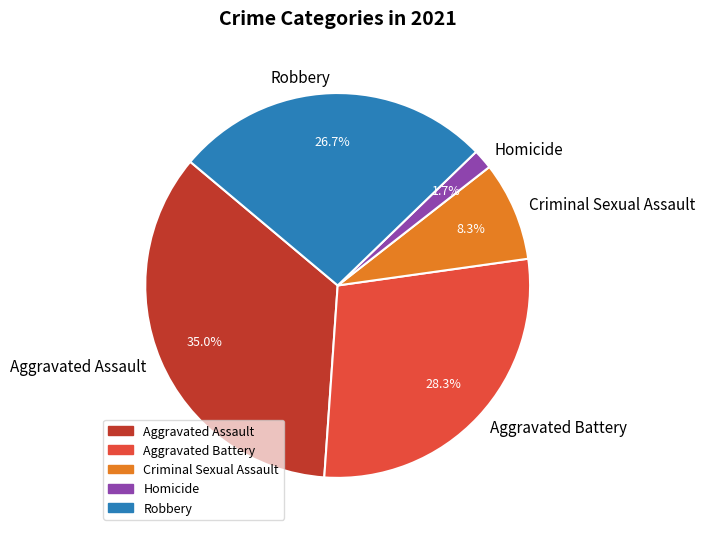

Is it true that Criminal Sexual Assault is 8% of the pie?

True